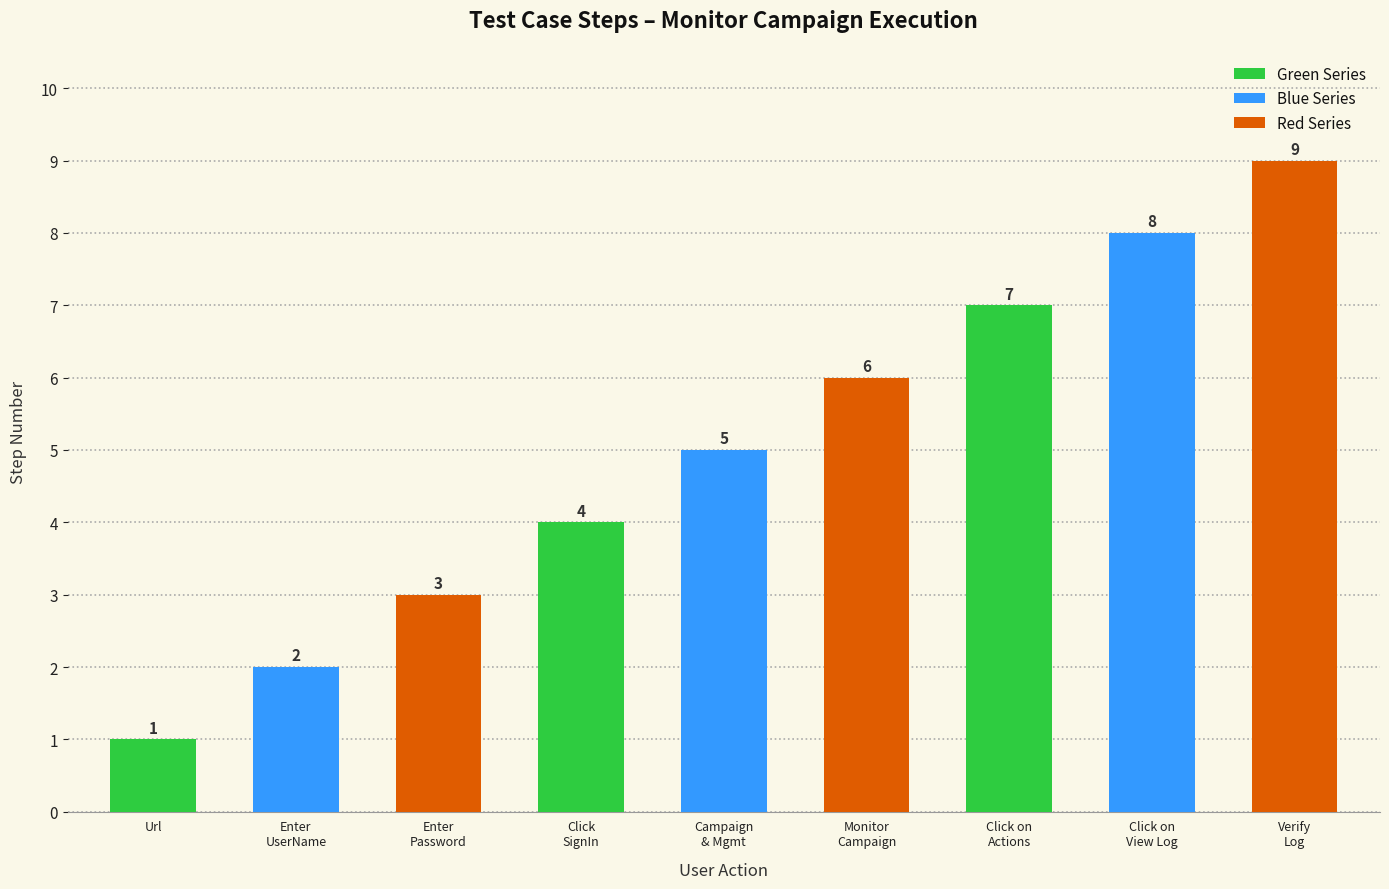

Are the bars horizontal?

No